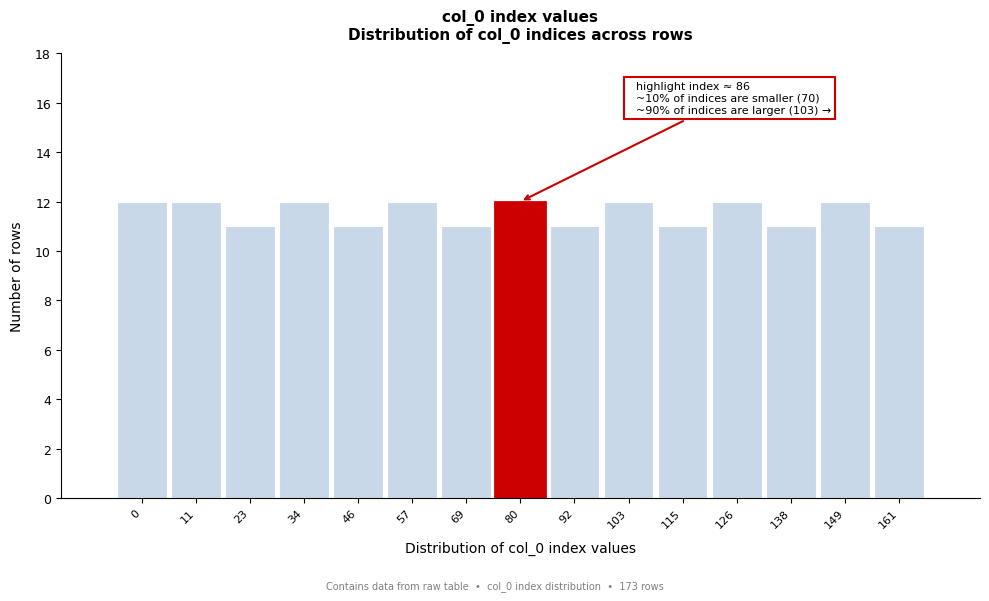

Reading left to right, transcribe all the data shown in this chart.

12	12	11	12	11	12	11	12	11	12	11	12	11	12	11